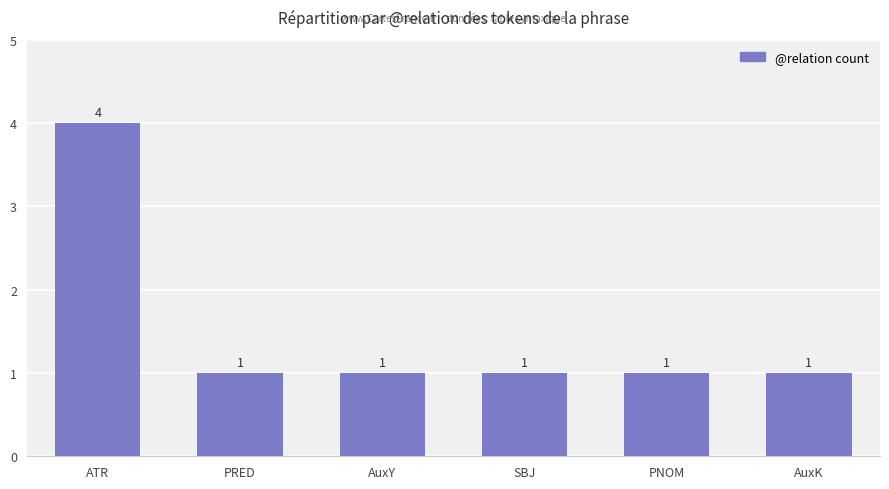

What is the label of the 3rd bar from the left?

AuxY